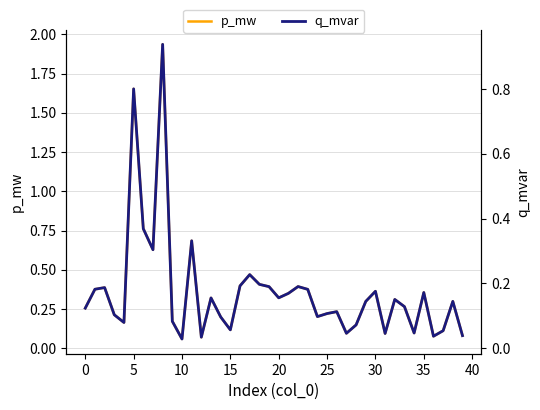

Is it true that p_mw equals 0.5 at 5?

False